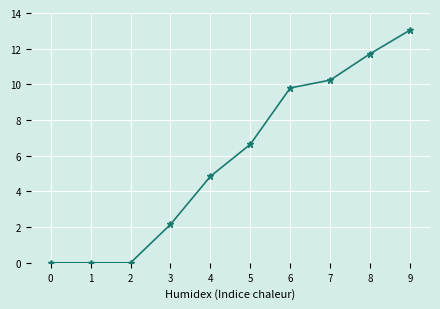

What is the change in value from 3 to 5?

+4.5